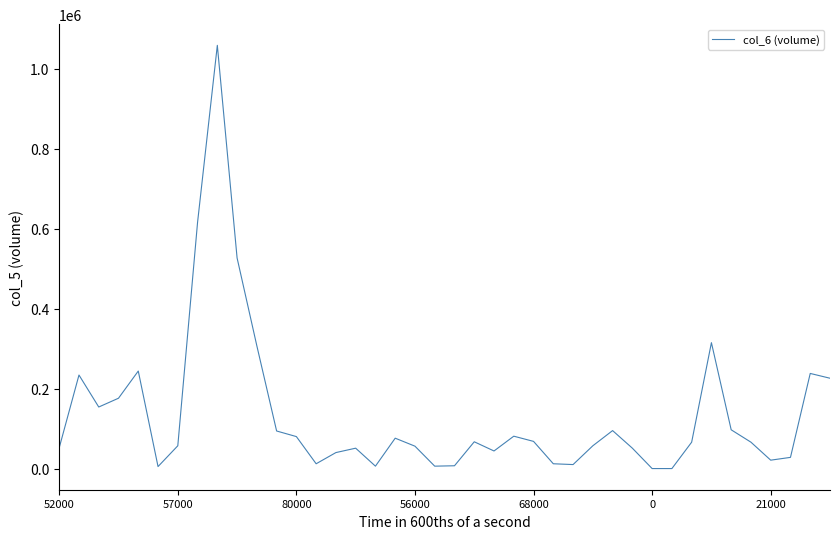

What is the maximum value shown in the chart?

1059000